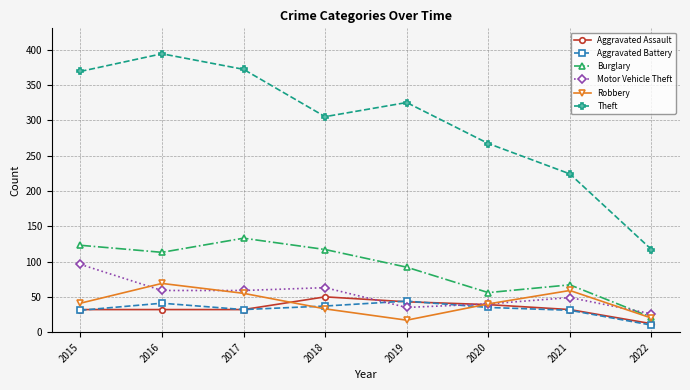

Which category has the highest value across all series?

2016